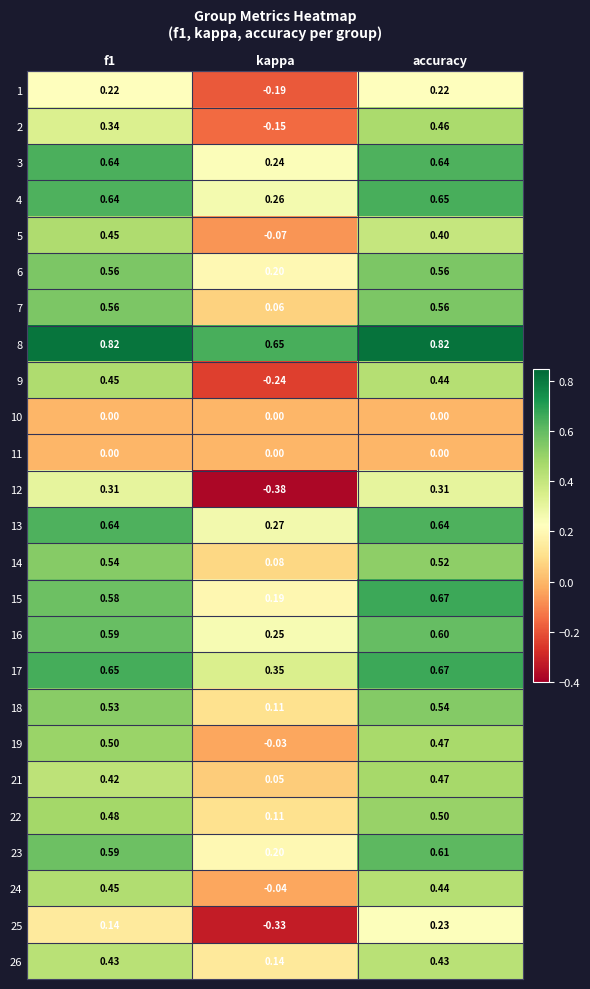

Where is 4 nearest to the value 0?

kappa